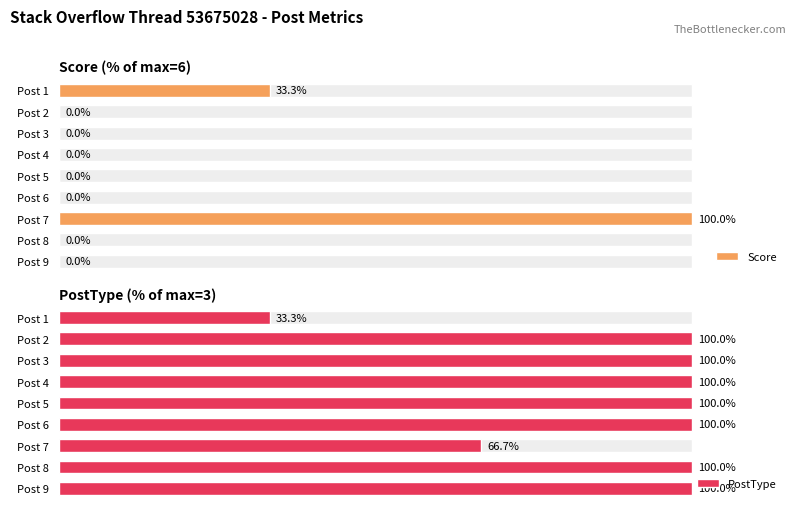

What is the sum of all Score values?

133.3